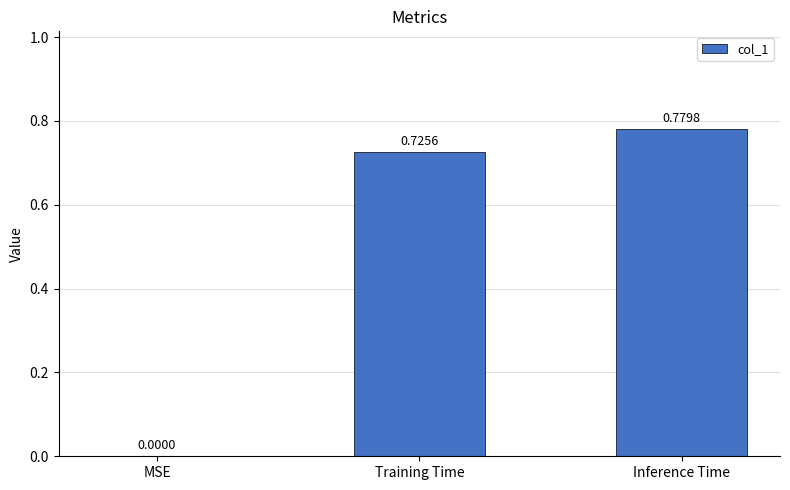

What is the change in value from Training Time to Inference Time?

+0.1